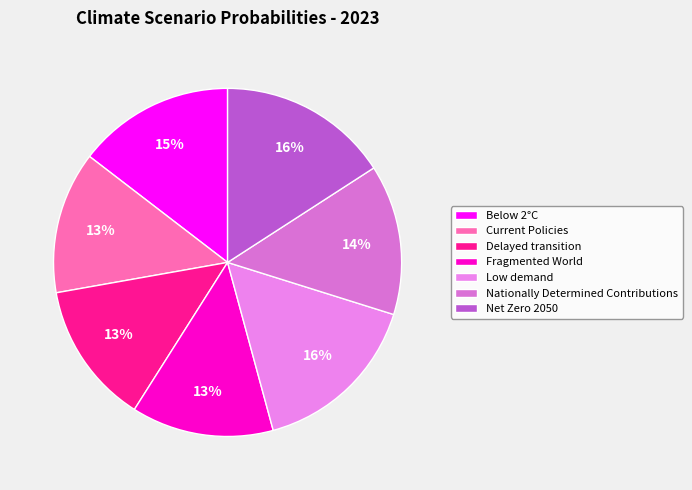

Is there any slice that represents more than half of the pie?

No